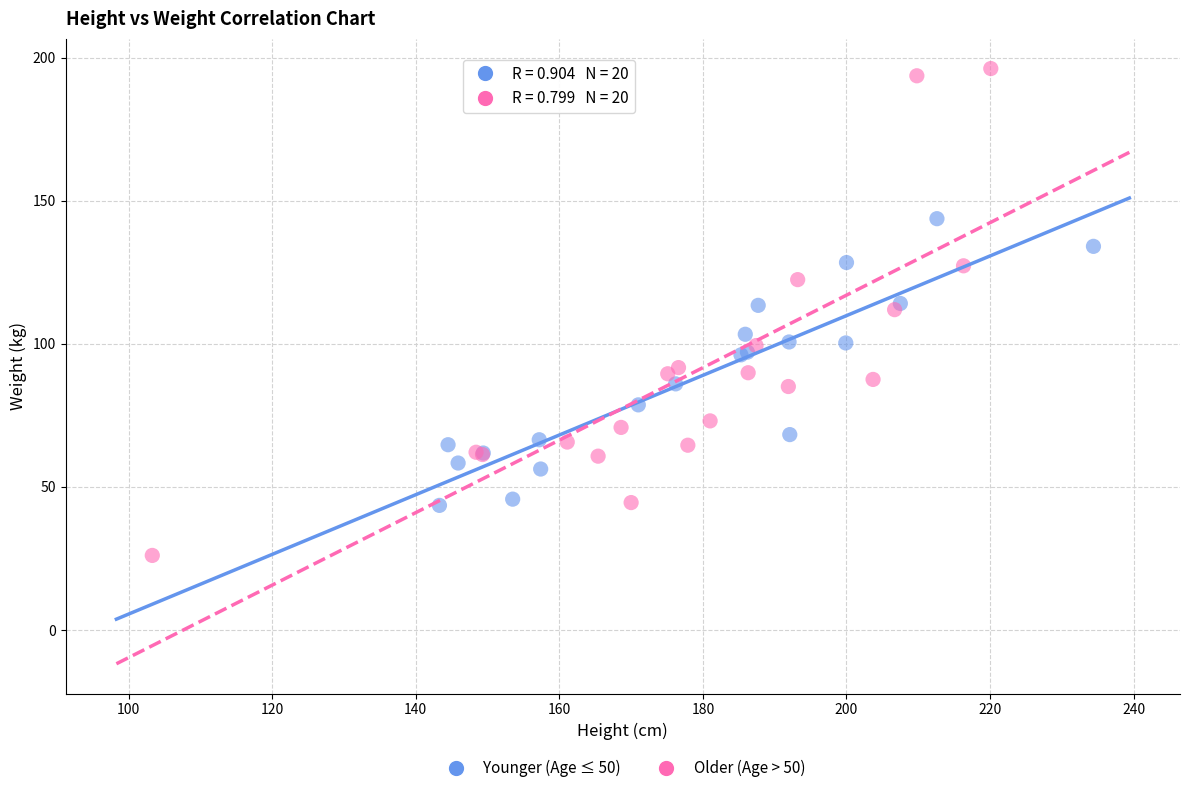

Which series reaches the minimum Y coordinate?

Older (Age > 50)